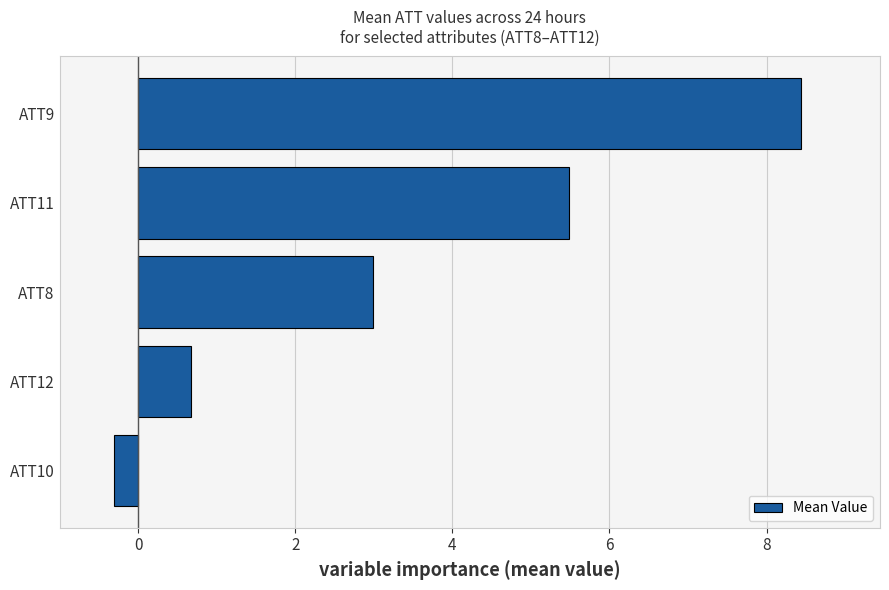

What is the difference between the second highest and second lowest values?

4.8